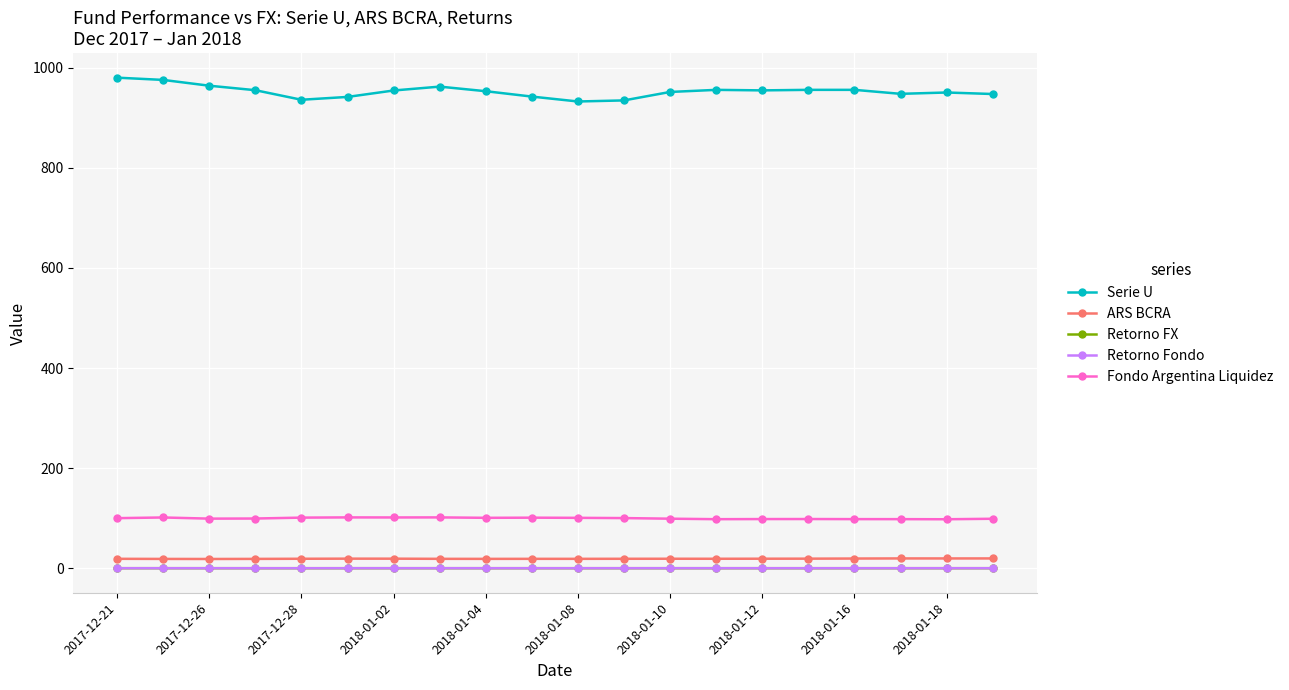

True or false: ARS BCRA has more than 0 interior local peaks.

True